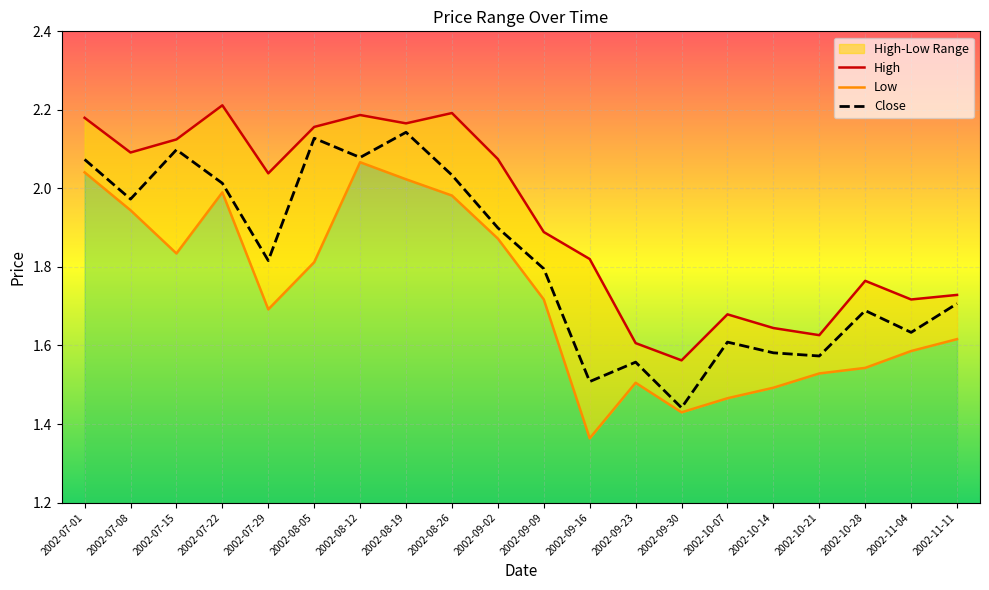

Reading left to right, transcribe all the data shown in this chart.

High: 2.2	2.1	2.1	2.2	2.0	2.2	2.2	2.2	2.2	2.1	1.9	1.8	1.6	1.6	1.7	1.6	1.6	1.8	1.7	1.7
Low: 2.0	1.9	1.8	2.0	1.7	1.8	2.1	2.0	2.0	1.9	1.7	1.4	1.5	1.4	1.5	1.5	1.5	1.5	1.6	1.6
Close: 2.1	2.0	2.1	2.0	1.8	2.1	2.1	2.1	2.0	1.9	1.8	1.5	1.6	1.4	1.6	1.6	1.6	1.7	1.6	1.7